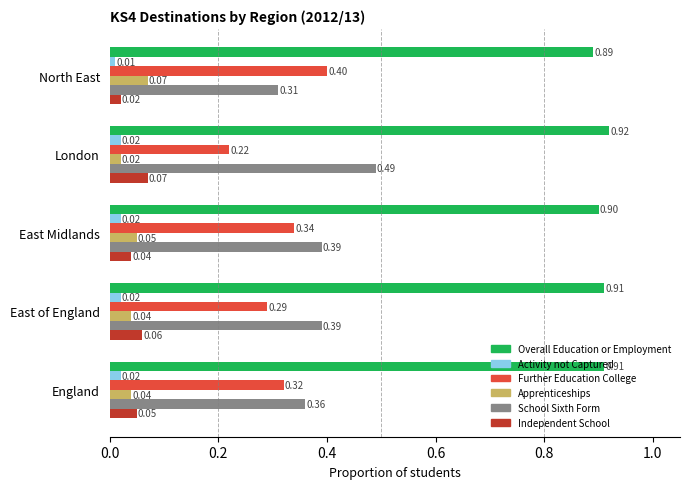

Which category has the highest value in the School Sixth Form series?

London